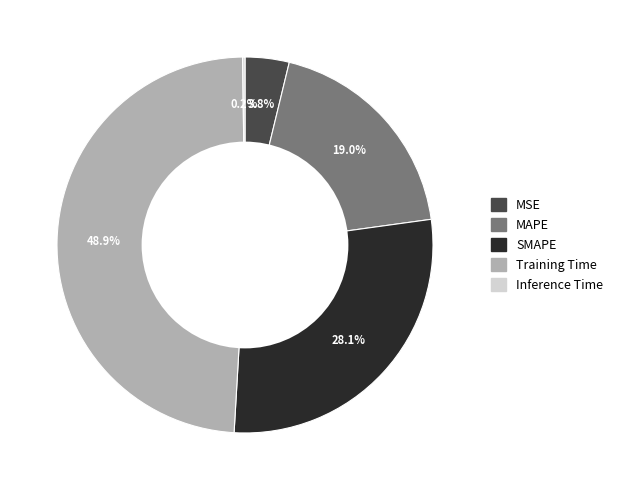

Is MSE the majority of the pie?

No